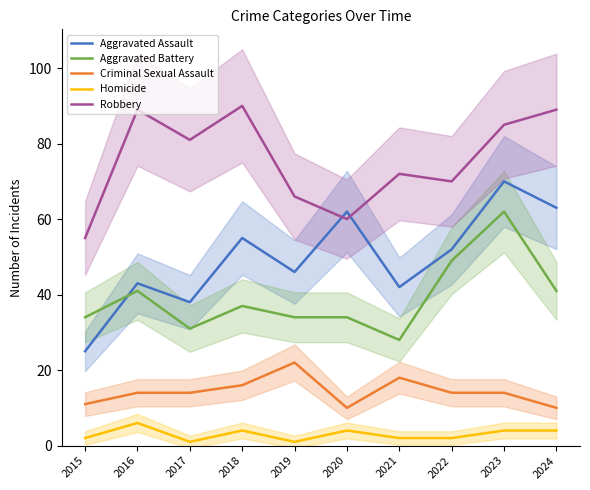

True or false: Criminal Sexual Assault has more than 2 points higher than both neighbors.

False